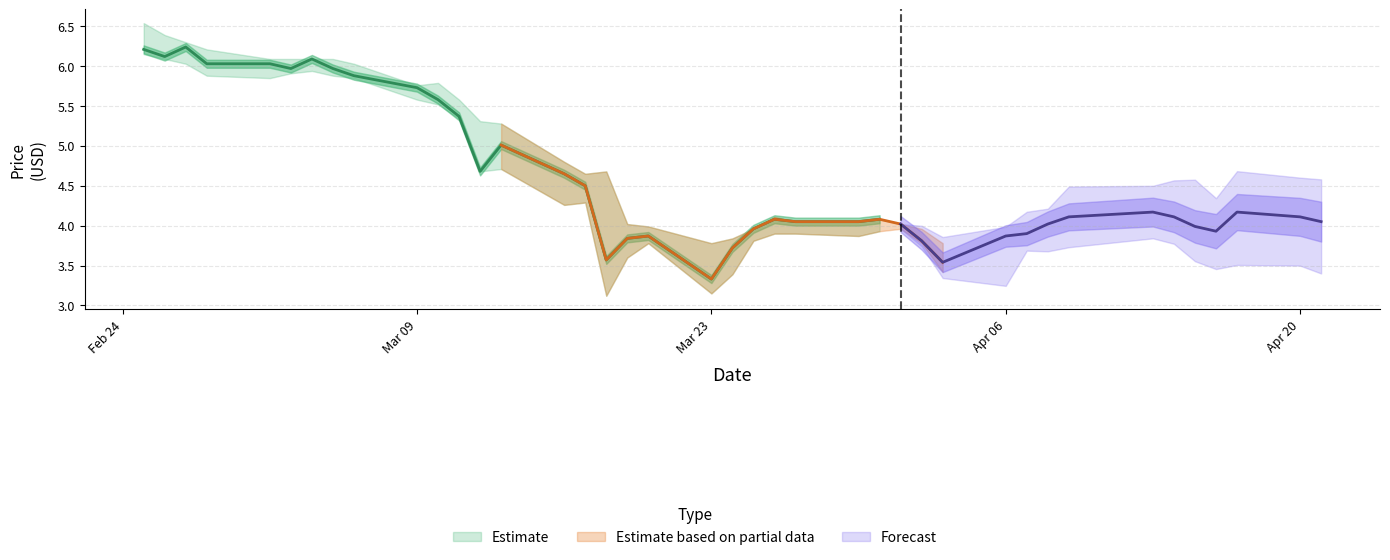

True or false: Close and High intersect in this chart.

False